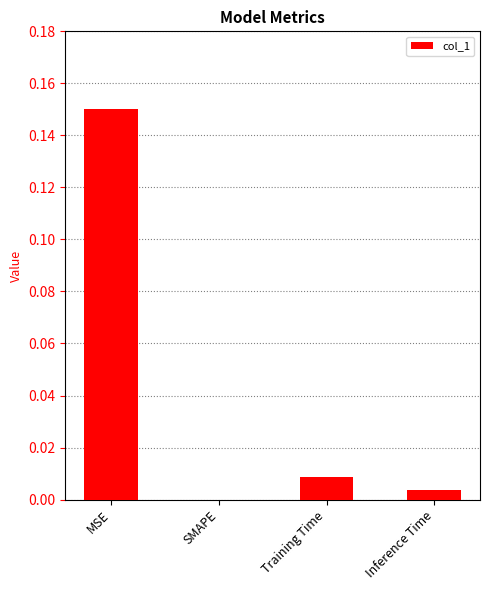

Count the number of values greater than 0.

3